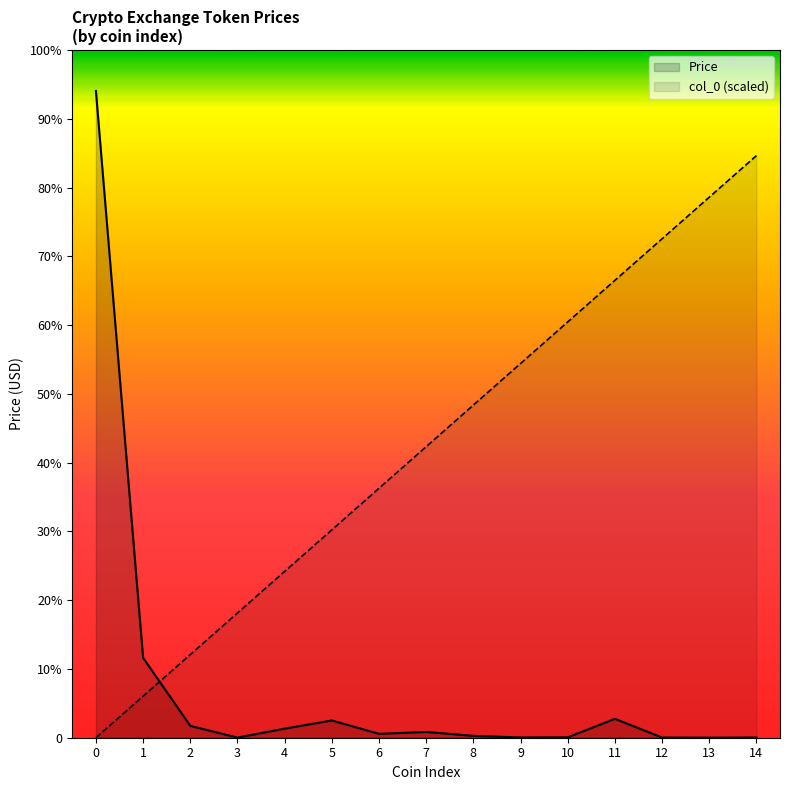

True or false: Price has more than 1 interior local peaks.

True